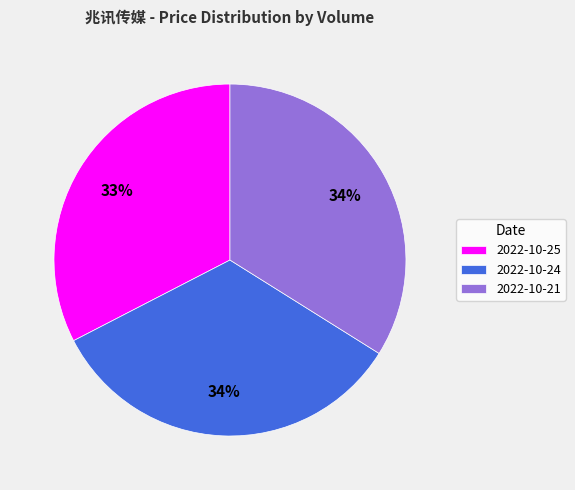

How many segments does this pie chart have?

3